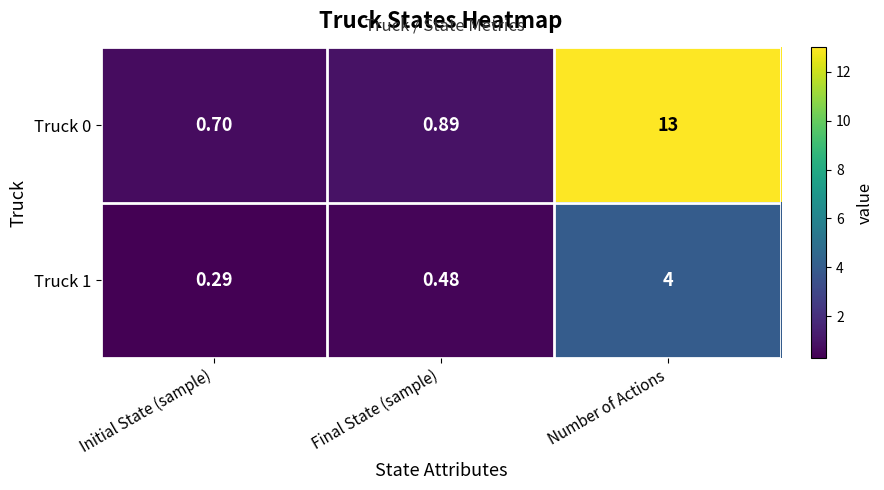

Is the value of Truck 1 at Final State (sample) greater than the value of Truck 0 at Number of Actions?

No